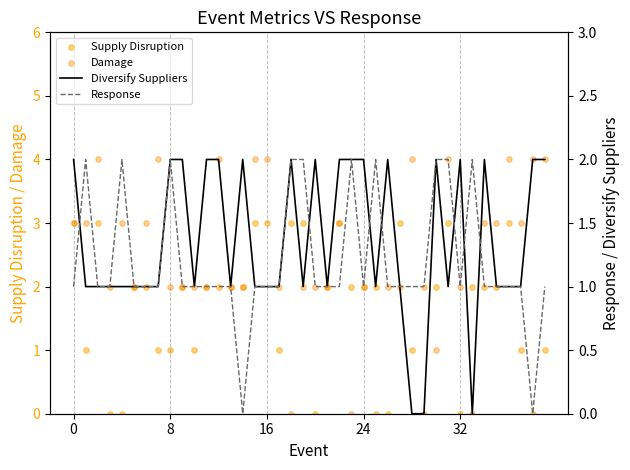

At which category is the sum across all series the highest?

31